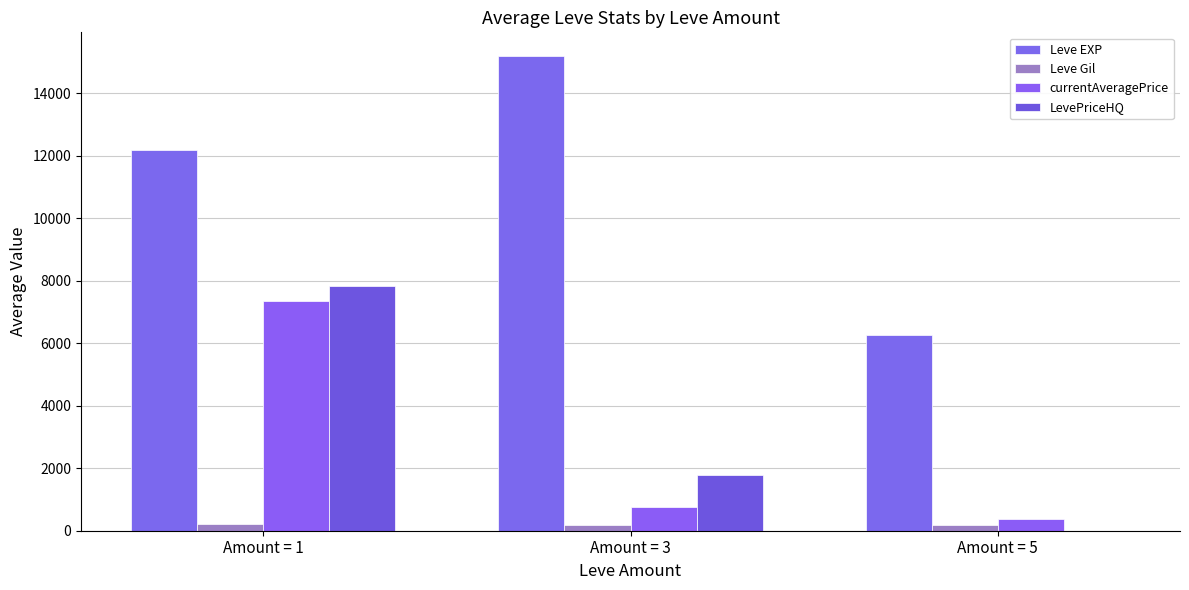

What is the spread (max minus min) of values at Amount = 1?

11972.5